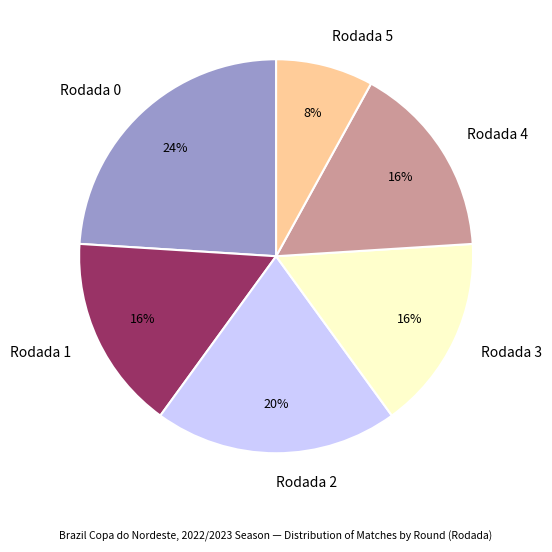

What is the largest slice in the pie chart?

Rodada 0